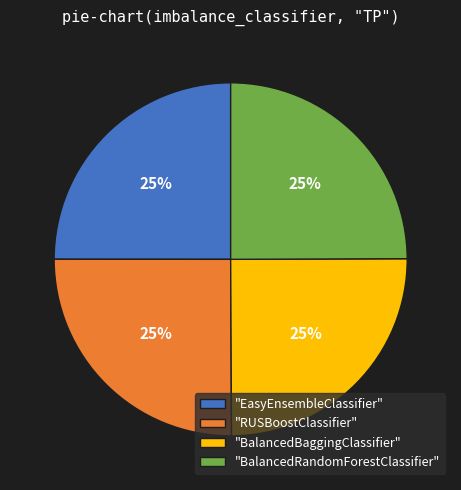

To the nearest percent, what is the average slice percentage?

25%